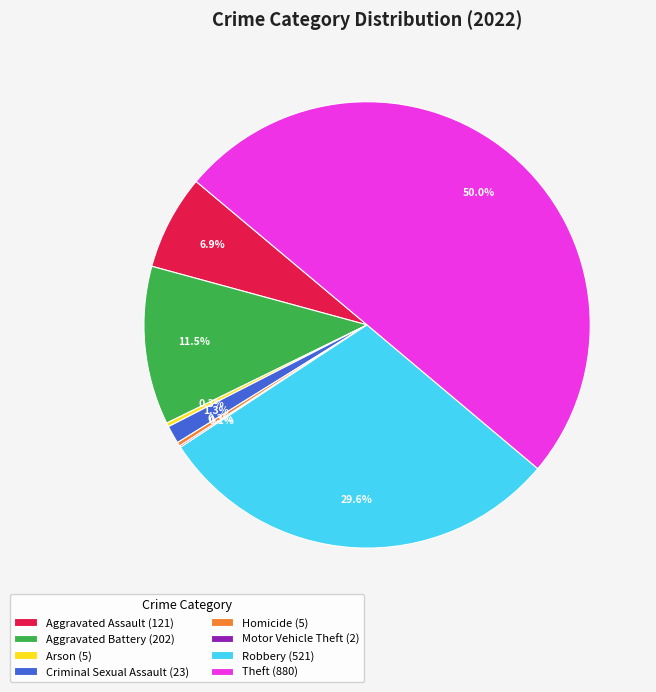

Which has a higher value, Homicide (5) or Robbery (521)?

Robbery (521)